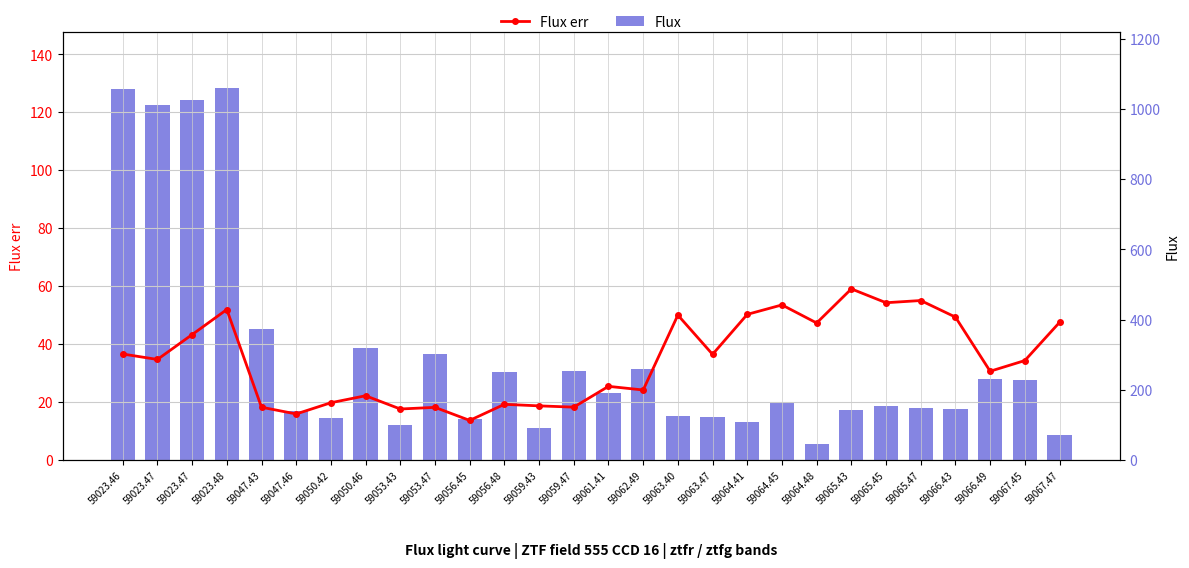

Reading left to right, list all the values displayed in this chart.

Flux err: 36.6	34.7	43.3	51.9	18.2	15.9	19.7	22.2	17.6	18.1	13.6	19.2	18.7	18.2	25.4	24.1	50.0	36.4	50.2	53.5	47.3	59.0	54.3	55.0	49.3	30.6	34.3	47.5
Flux: 1057.4	1010.3	1025.8	1059.7	373.8	138.4	120.7	320.2	100.1	300.6	117.1	251.6	91.0	253.7	191.9	257.9	124.3	123.7	108.8	165.0	46.5	143.7	155.0	149.2	145.0	230.7	227.2	70.3